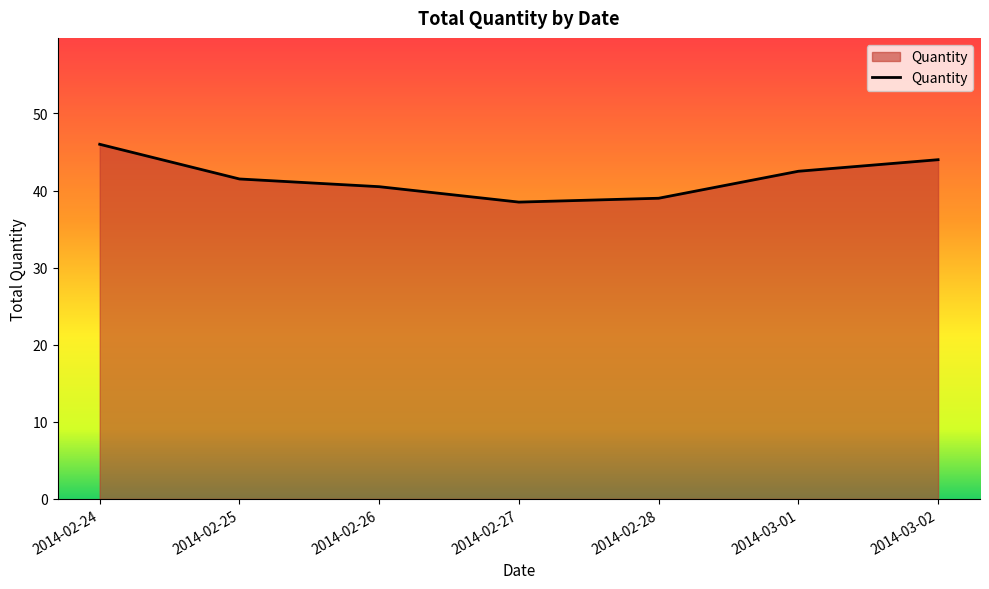

Reading right to left, list all the values displayed in this chart.

2014-03-02=44.0	2014-03-01=42.5	2014-02-28=39.0	2014-02-27=38.5	2014-02-26=40.5	2014-02-25=41.5	2014-02-24=46.0